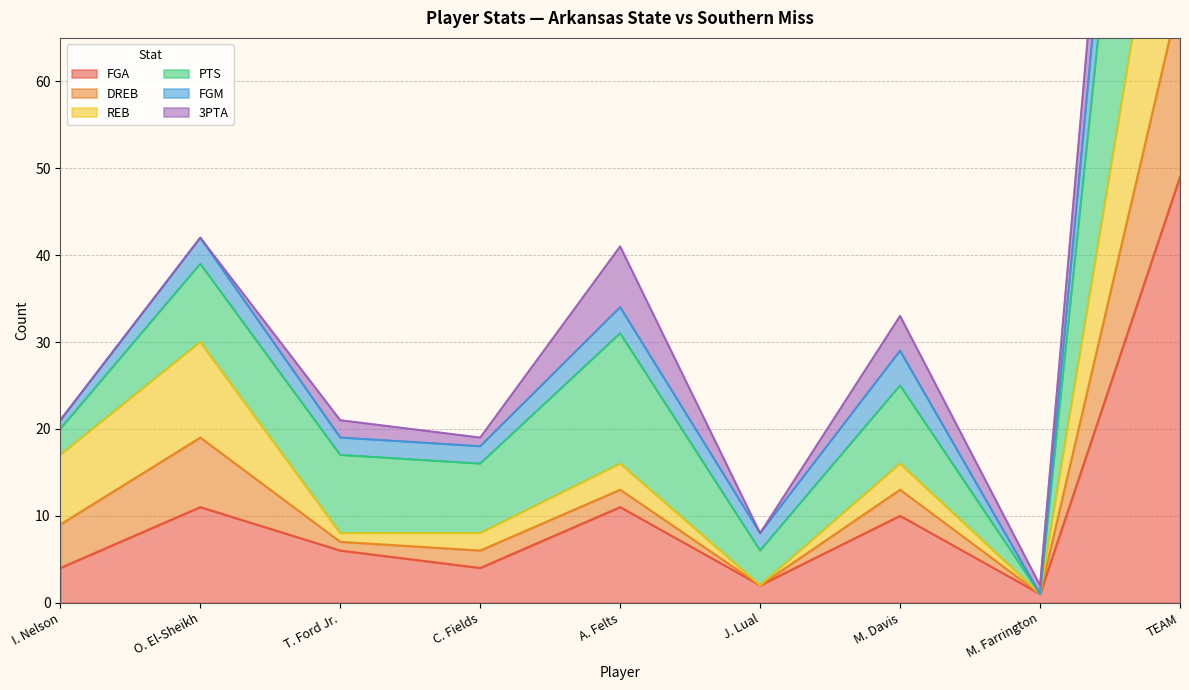

The value of FGA at A. Felts is 16. True or false?

False